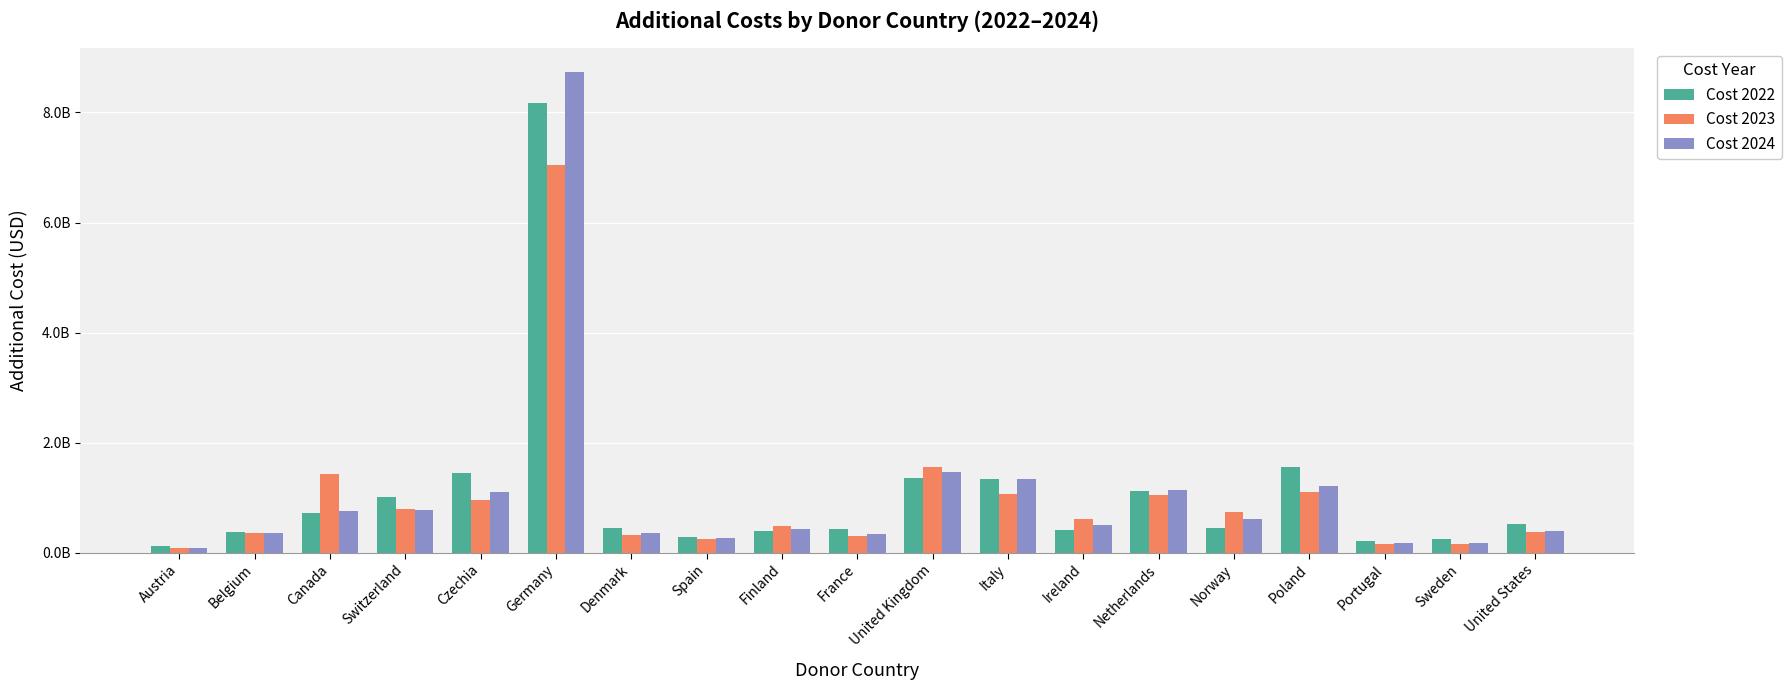

Between Netherlands and Portugal, which series saw the biggest shift?

Cost 2024